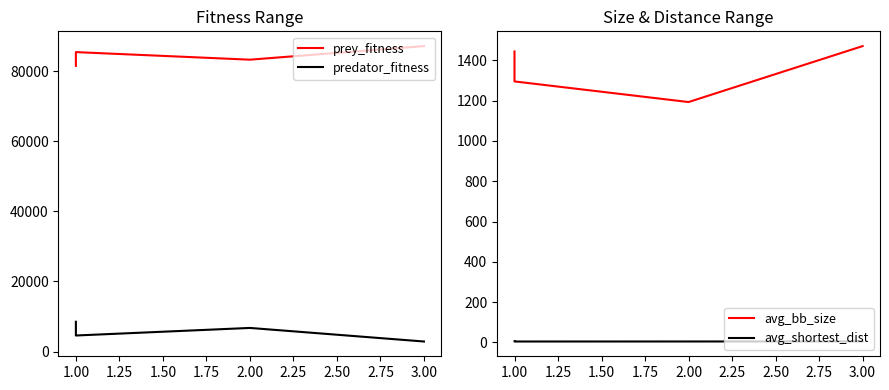

What are all the series names shown in the legend?

prey_fitness, predator_fitness, avg_bb_size, avg_shortest_dist